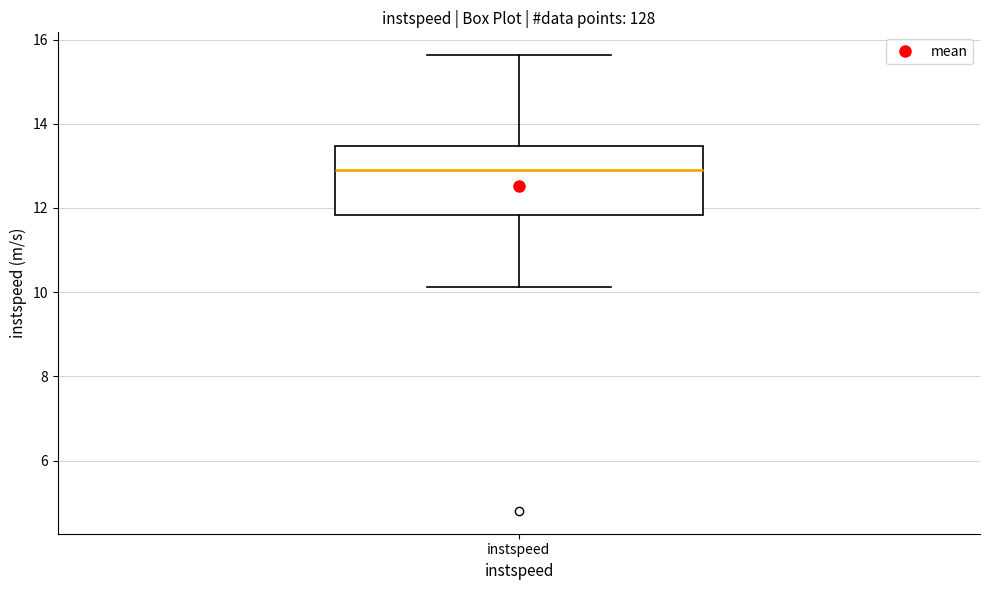

Read this box plot against the y-axis: the position of the median line, the range covered by the box, and the ends of both whiskers. The values are not printed on the chart, so give them approximately, as read against the axis.

median 13.0, box 11.8 to 13.4, whiskers 10.2 to 15.6